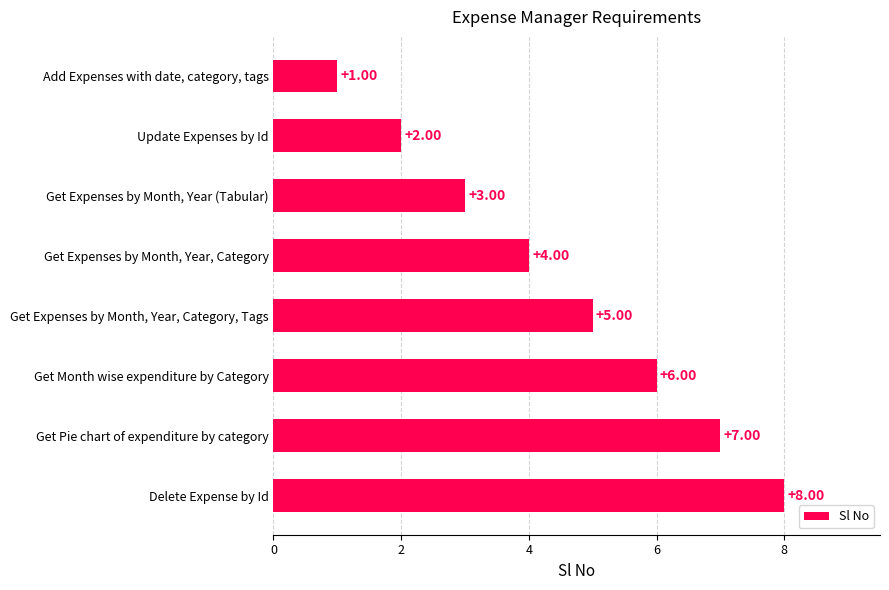

What is the change in value from Get Pie chart of expenditure by category to Update Expenses by Id?

-5